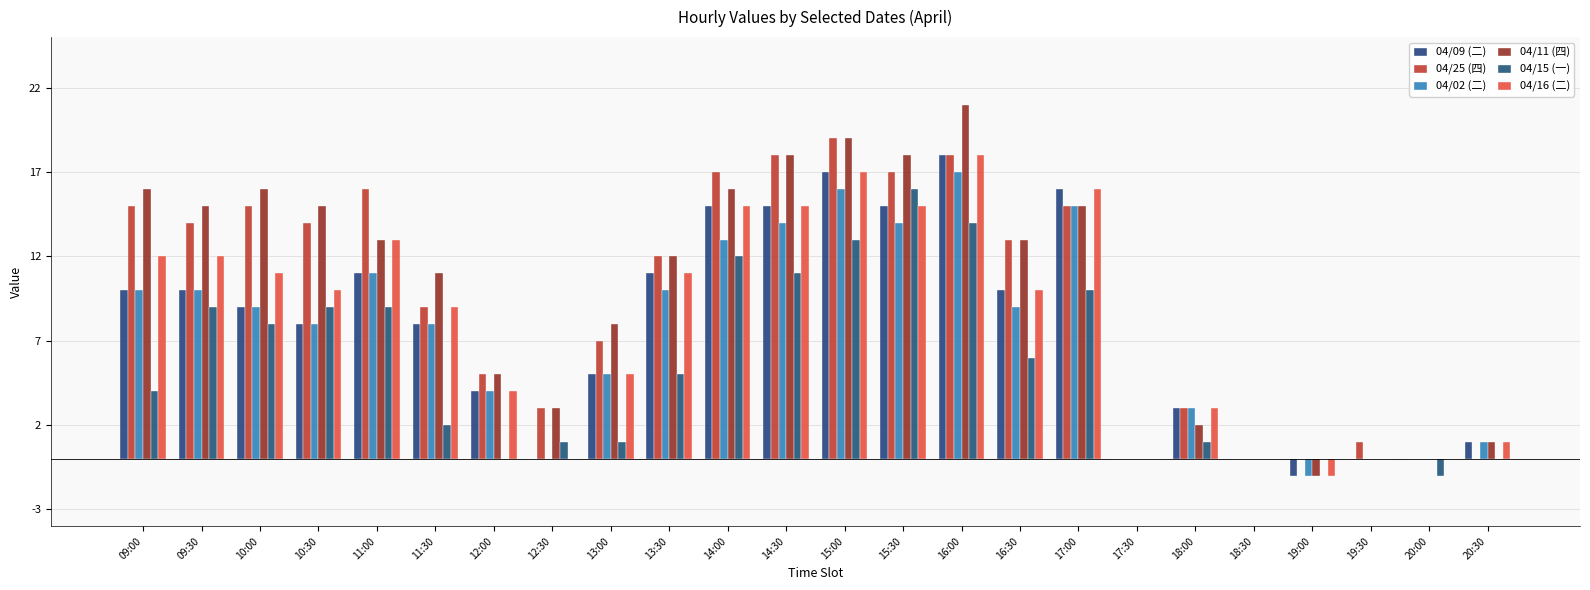

How many distinct data groups are displayed?

6